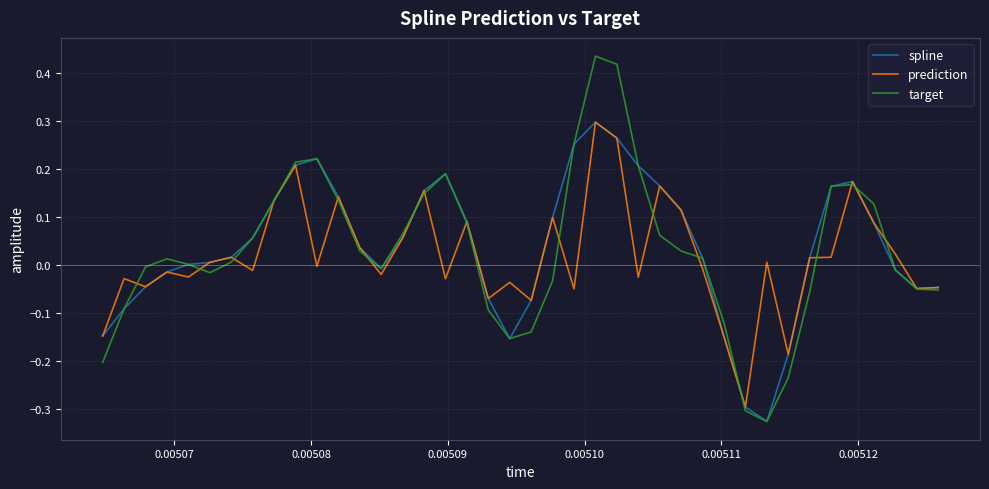

Which series has the widest spread of values?

target